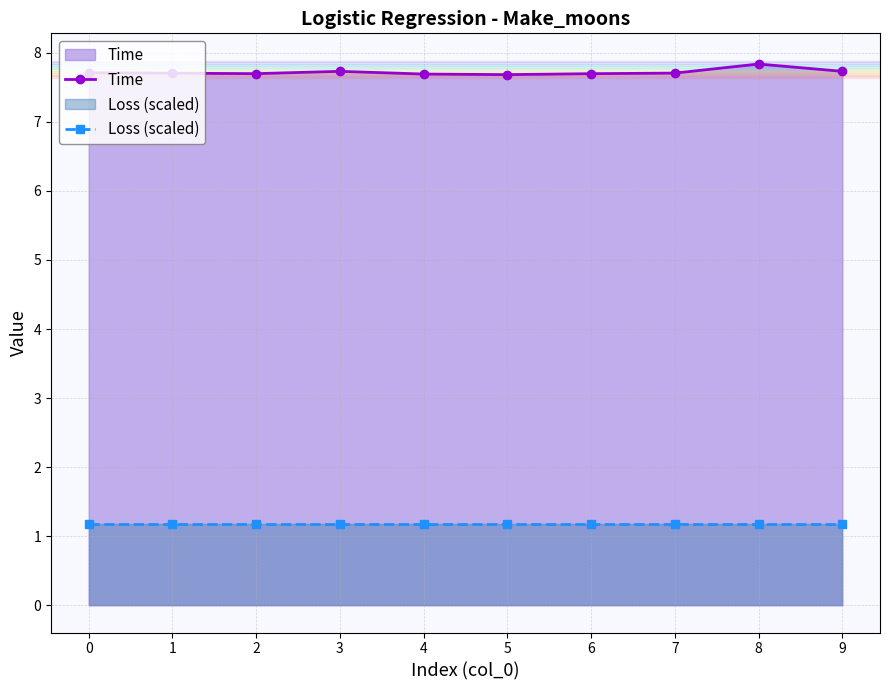

What is the difference between the Time values at 9 and 8?

0.1